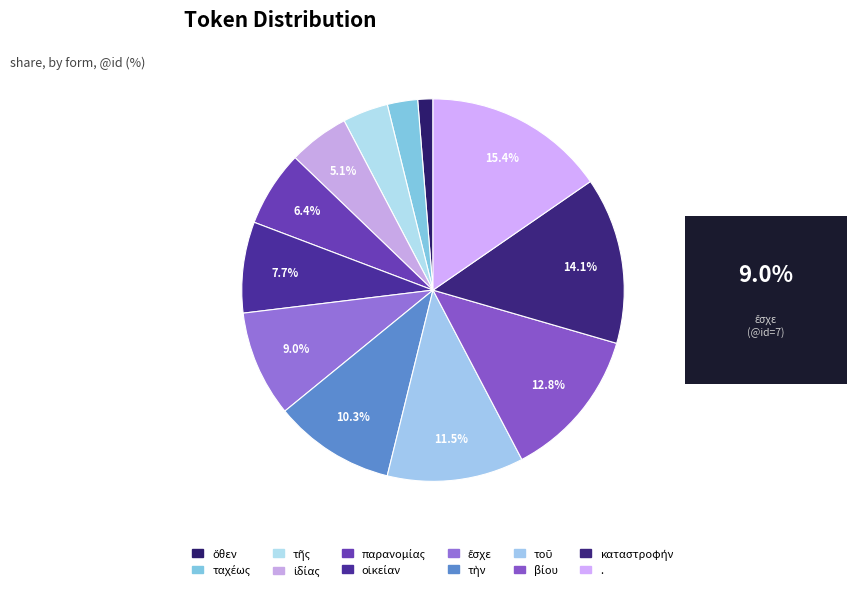

How many segments does this pie chart have?

12